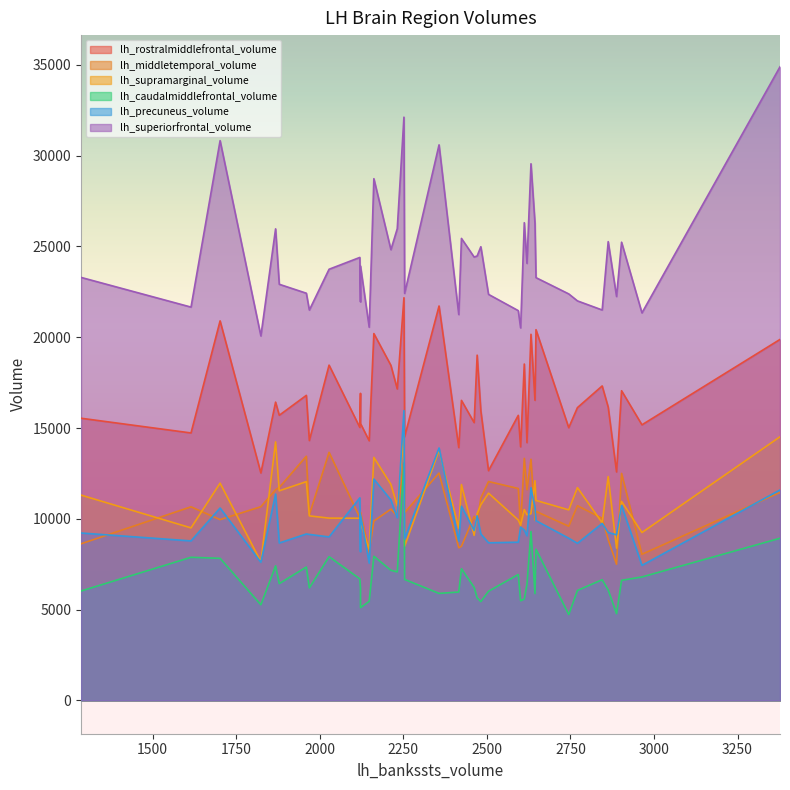

True or false: lh_middletemporal_volume and lh_precuneus_volume cross at least once.

True